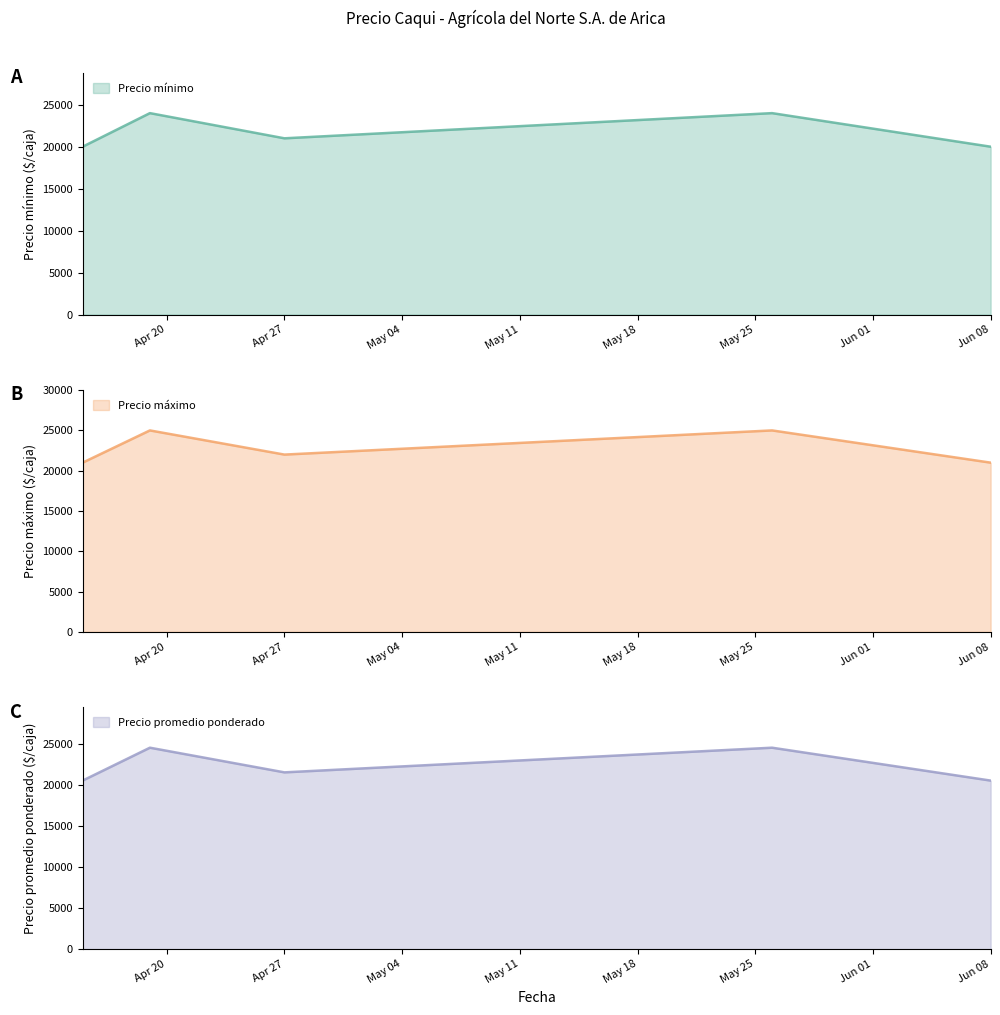

What is the lowest value of the Precio máximo series?

21000